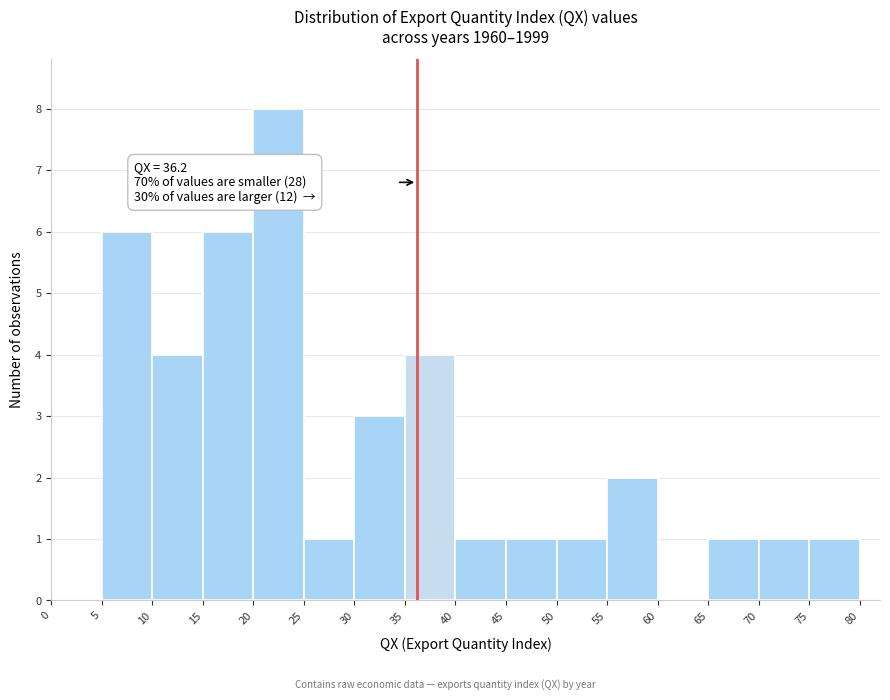

Over which range of the x-axis is the bar tallest?

20 to 25